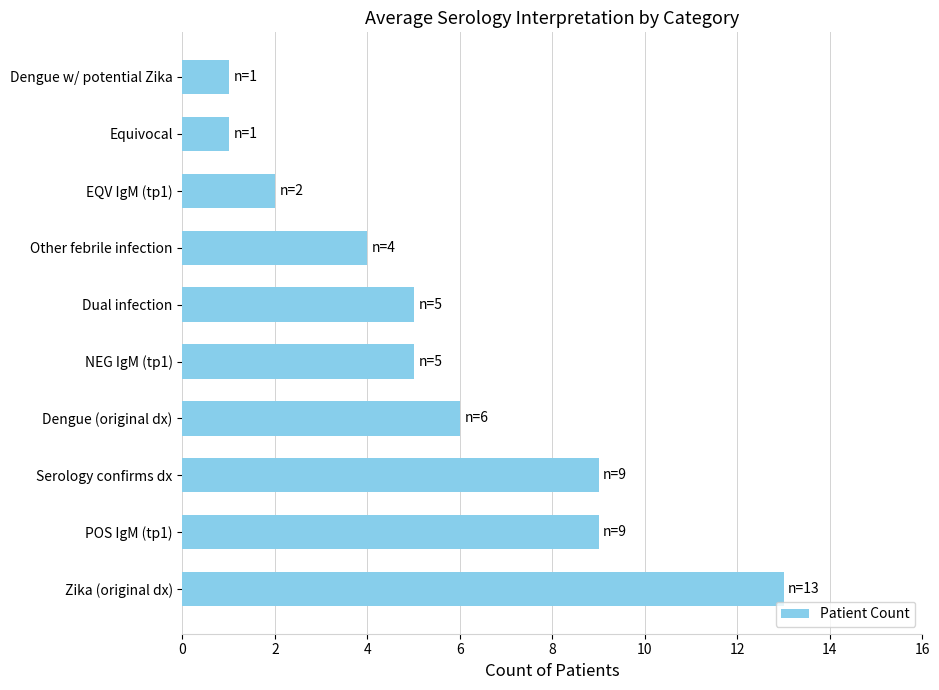

Where is the data nearest to the value 7?

Dengue (original dx)